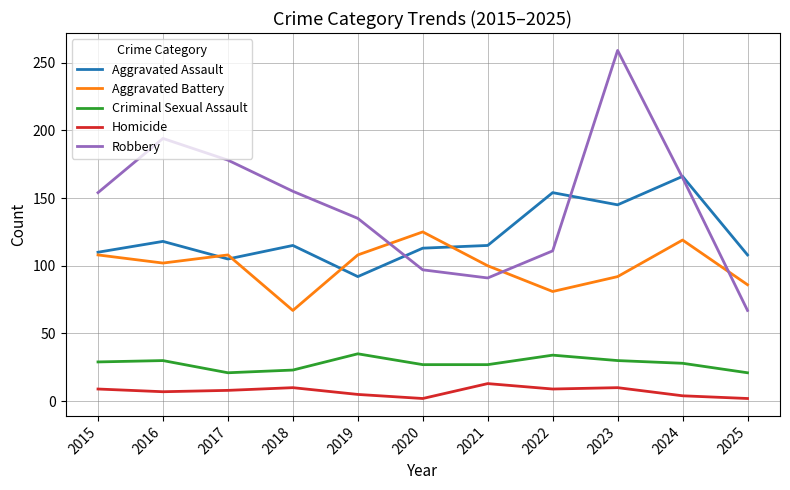

What are all the series names shown in the legend?

Aggravated Assault, Aggravated Battery, Criminal Sexual Assault, Homicide, Robbery